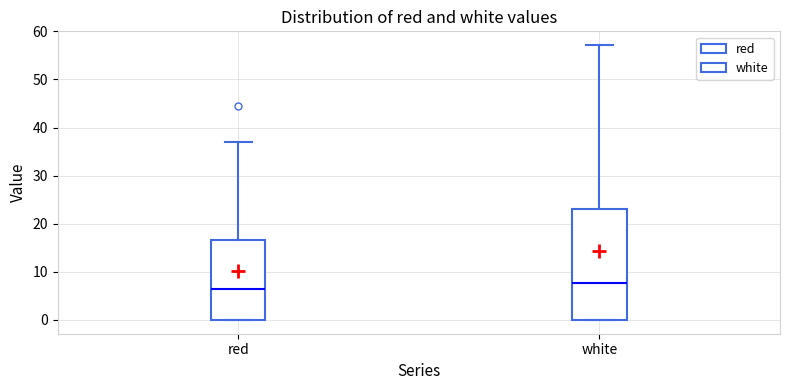

Which box has the highest median line?

white